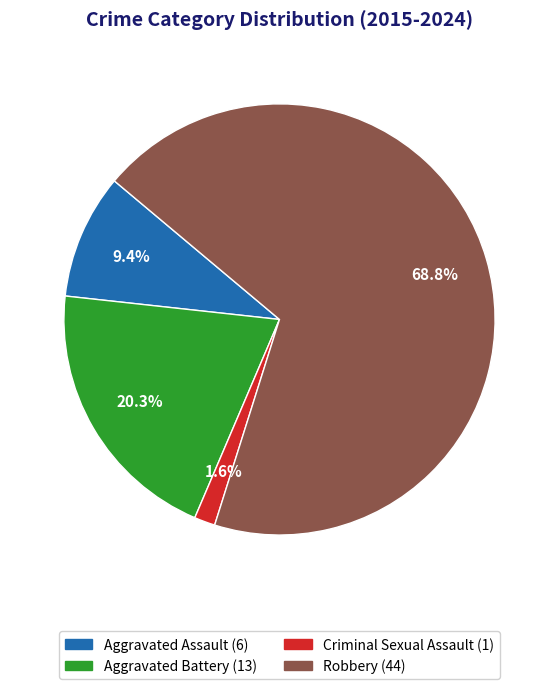

Is there any slice that represents more than half of the pie?

Yes